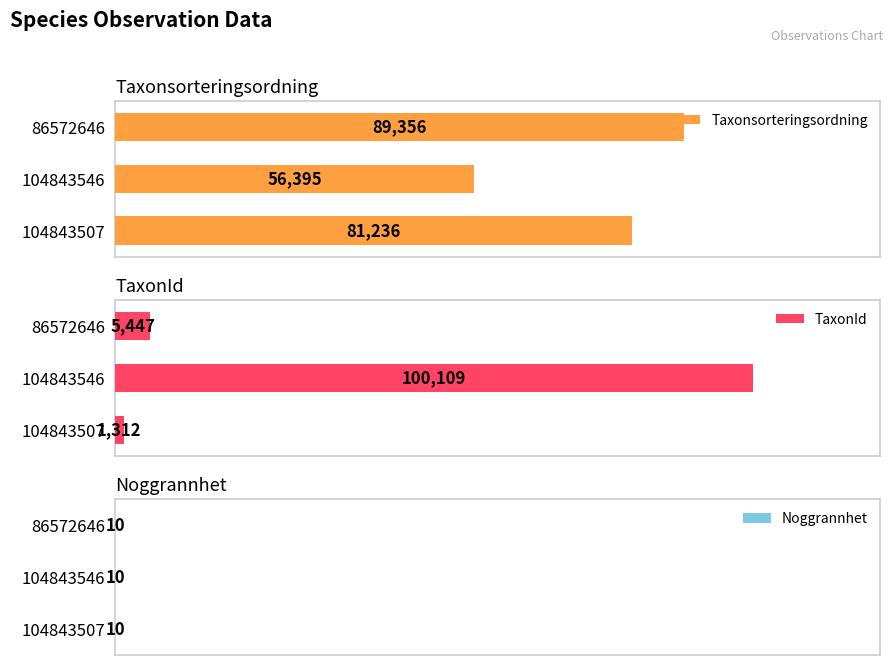

List the series in order of their overall mean, lowest first.

Noggrannhet, TaxonId, Taxonsorteringsordning